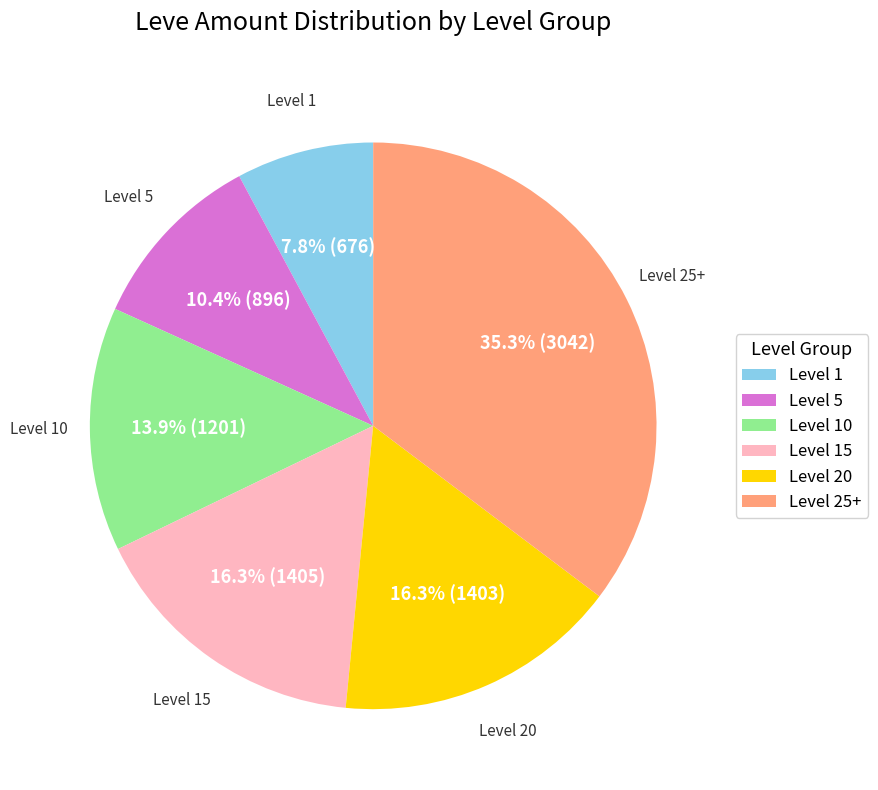

Is there any slice that represents more than half of the pie?

No